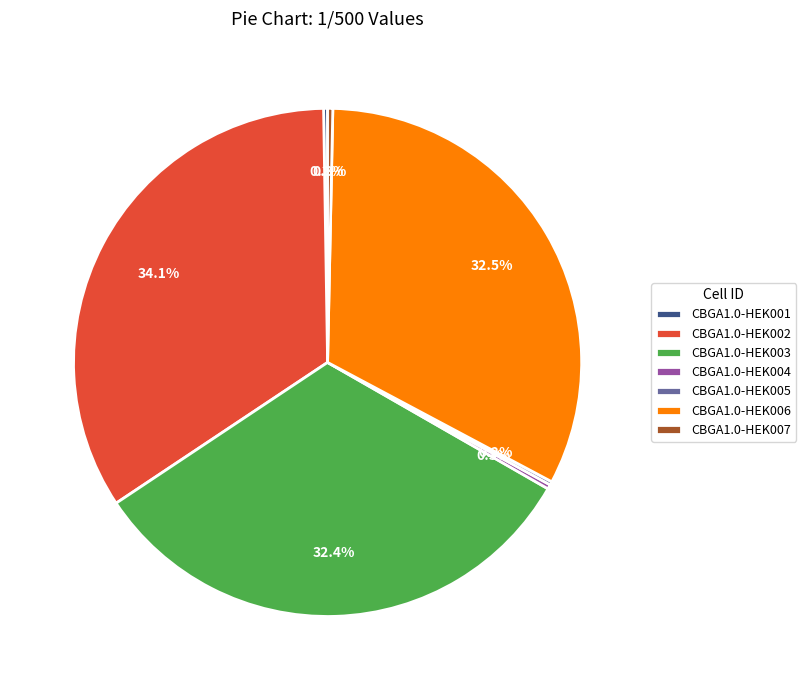

Which category has the biggest portion of the pie?

CBGA1.0-HEK002